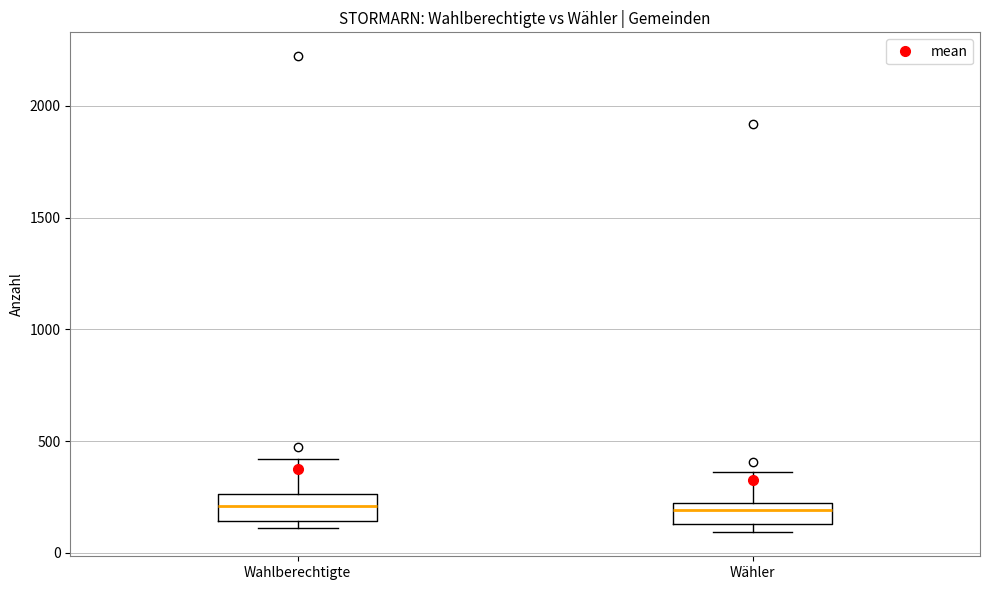

Reading left to right, read every box against the y-axis: the position of its median line, the range the box covers, and the ends of its whiskers. The values are not printed on the chart, so give them approximately, as read against the axis.

Wahlberechtigte: median 200, box 150 to 250, whiskers 100 to 400
Wähler: median 200, box 150 to 250, whiskers 100 to 350